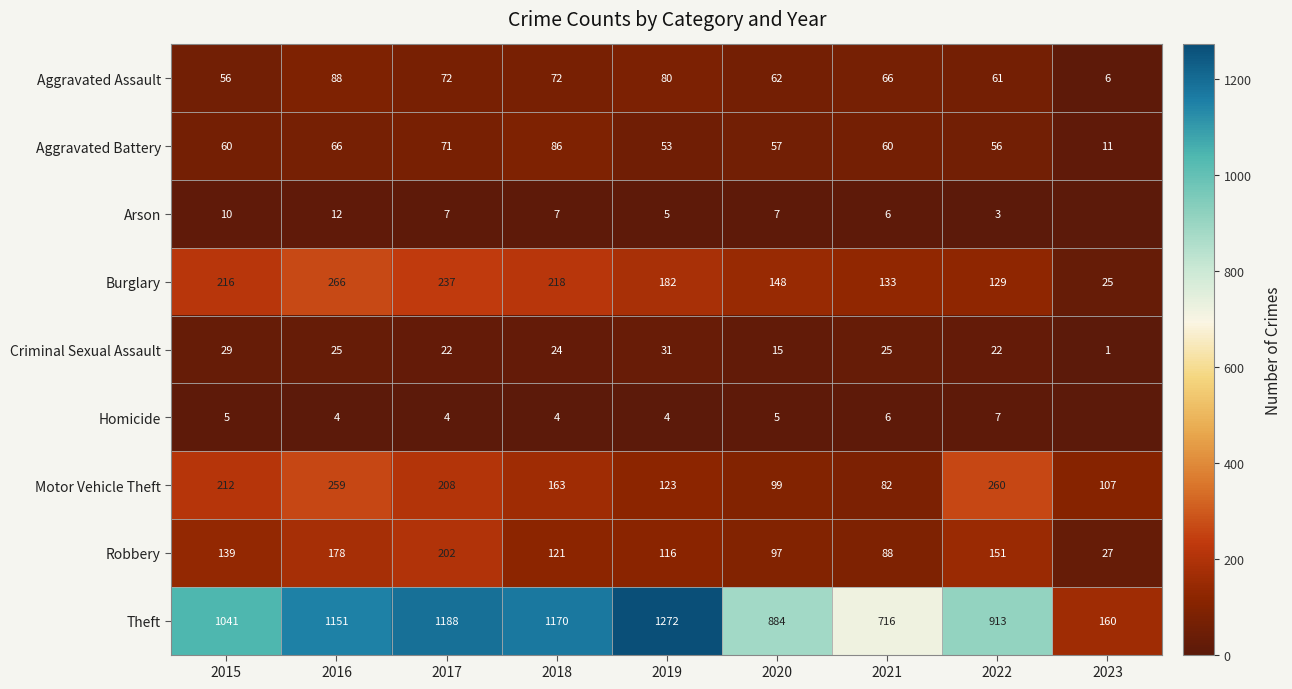

True or false: Aggravated Assault has a value of 72 at 2017.

True